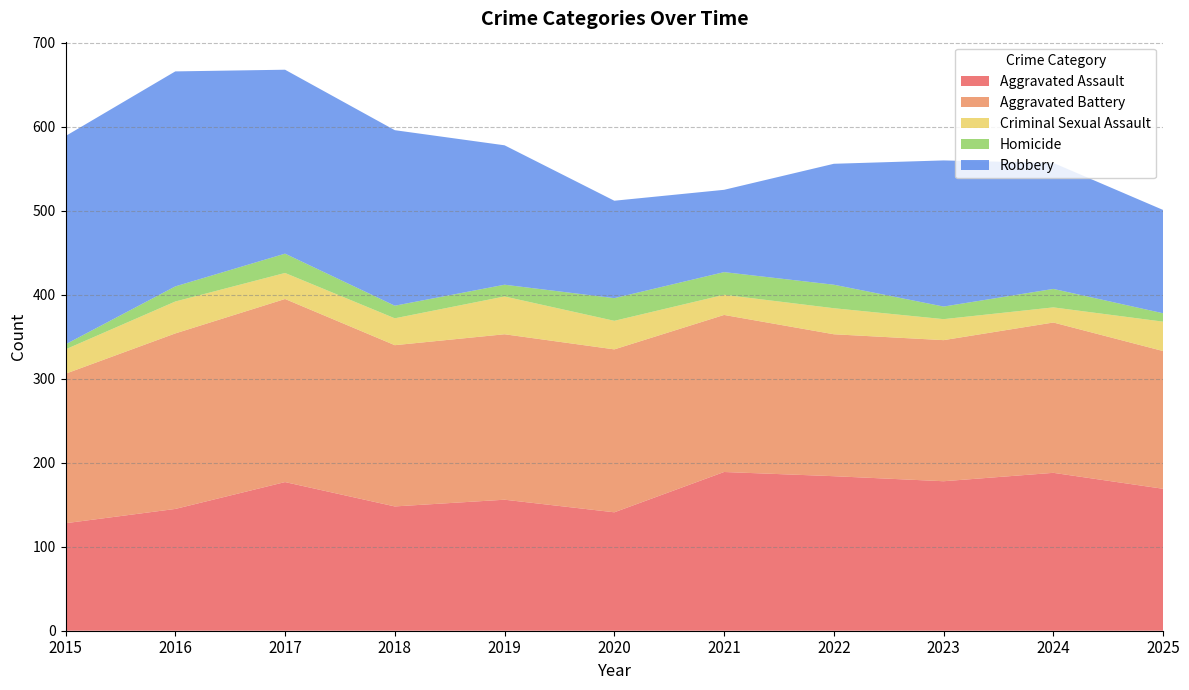

Reading left to right, extract all data points from this chart.

Aggravated Assault: 2015=128	2016=145	2017=177	2018=148	2019=156	2020=141	2021=189	2022=184	2023=178	2024=188	2025=169
Aggravated Battery: 2015=178	2016=209	2017=218	2018=192	2019=197	2020=194	2021=187	2022=169	2023=168	2024=179	2025=164
Criminal Sexual Assault: 2015=29	2016=38	2017=31	2018=32	2019=45	2020=34	2021=24	2022=31	2023=25	2024=18	2025=35
Homicide: 2015=6	2016=18	2017=23	2018=15	2019=14	2020=27	2021=27	2022=28	2023=15	2024=22	2025=10
Robbery: 2015=248	2016=256	2017=219	2018=209	2019=166	2020=116	2021=98	2022=144	2023=174	2024=150	2025=123